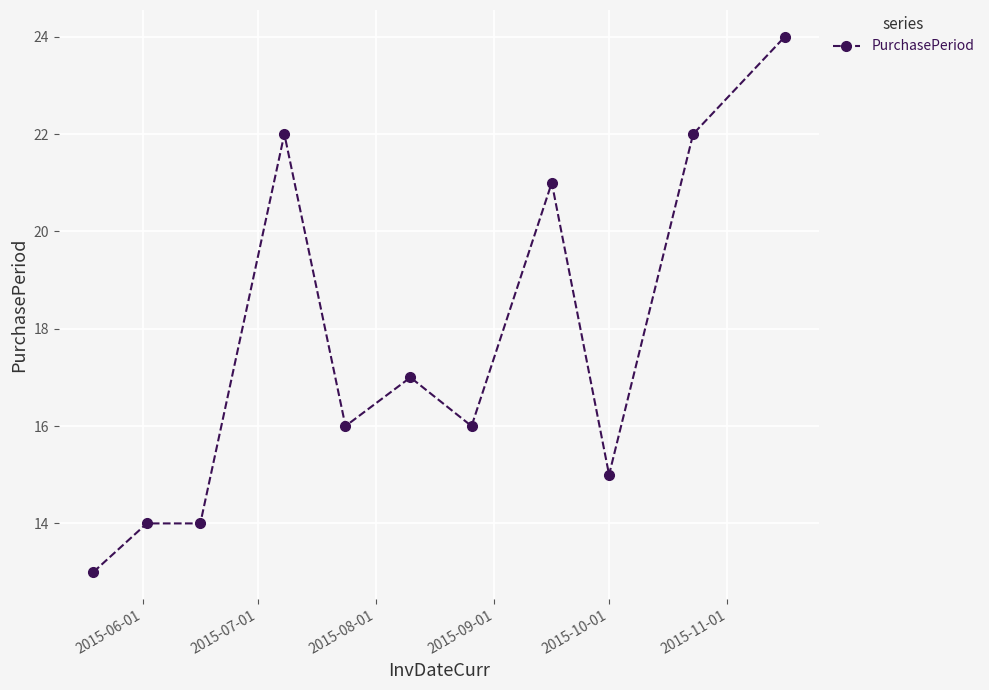

What is the value of the 7th point from the left?

16